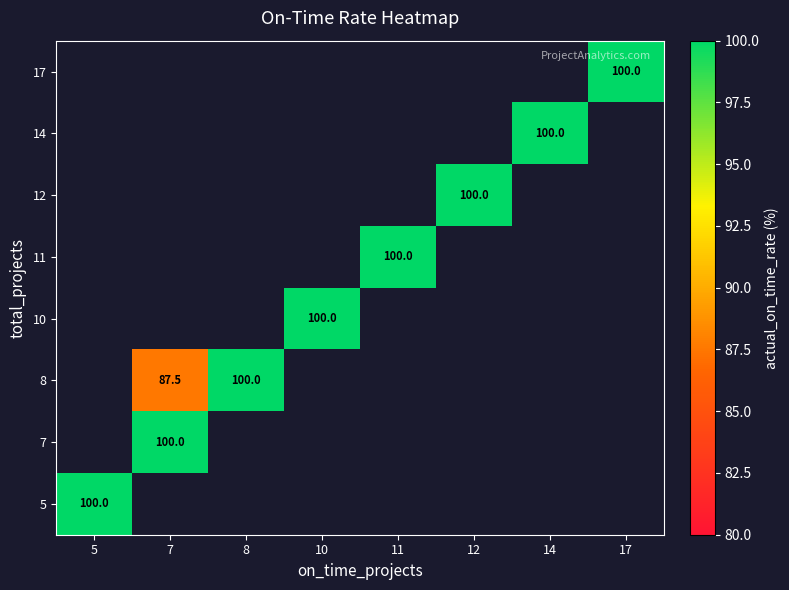

Count the number of categories in the chart.

8